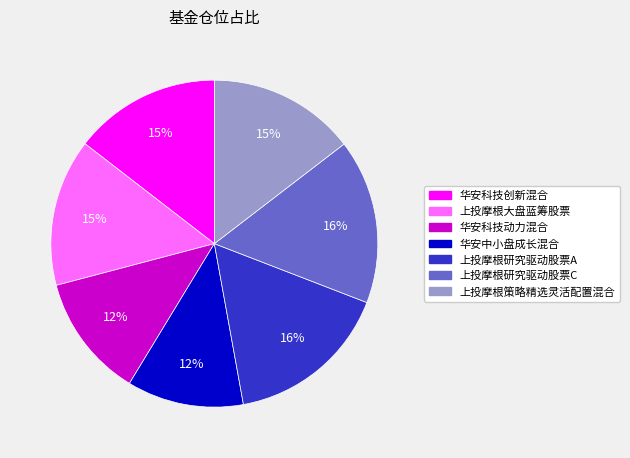

What percentage is the 上投摩根研究驱动股票A slice, to the nearest percent?

16%